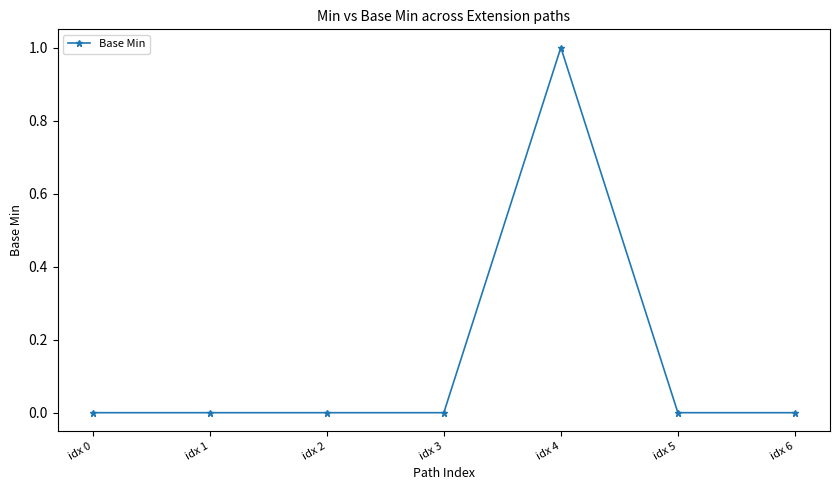

What is the maximum value shown in the chart?

1